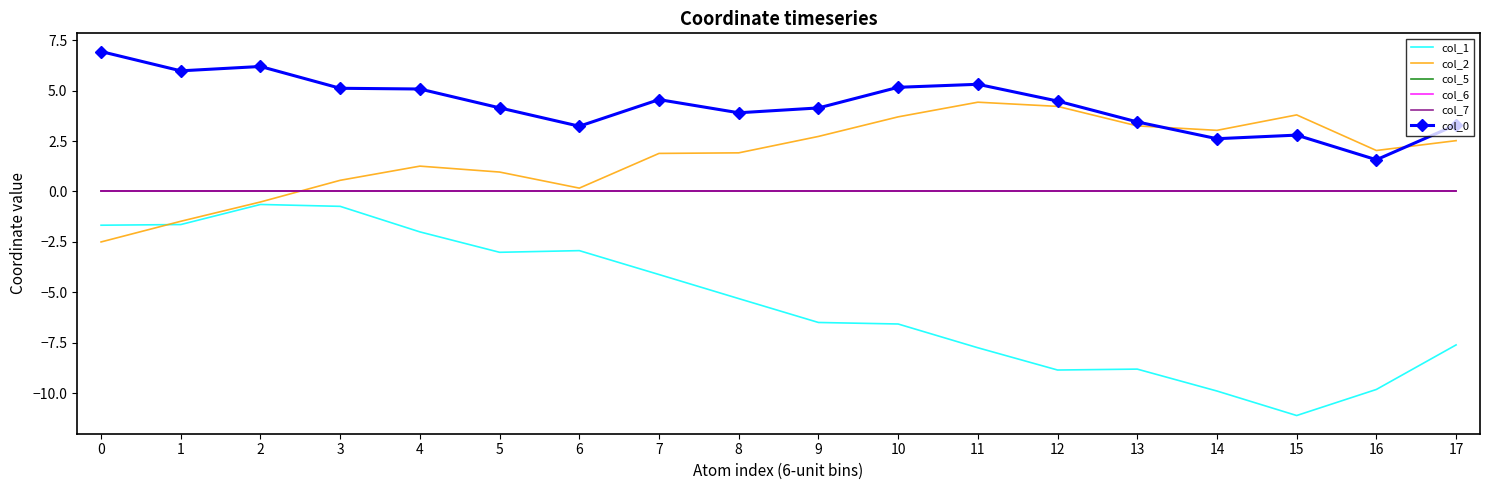

What is the value of the col_2 point at the 14th from the left?

3.3